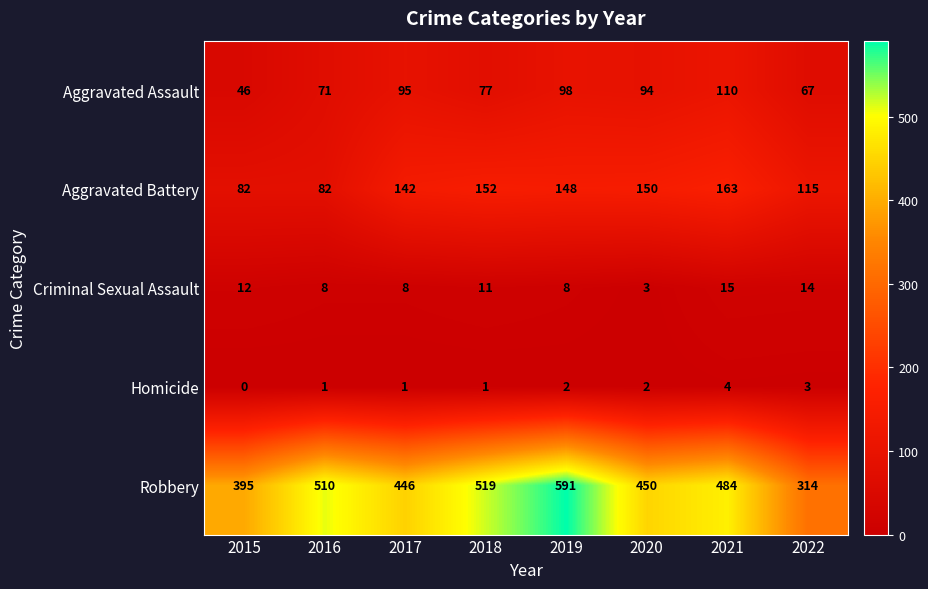

True or false: Aggravated Battery has a value of 192 at 2022.

False